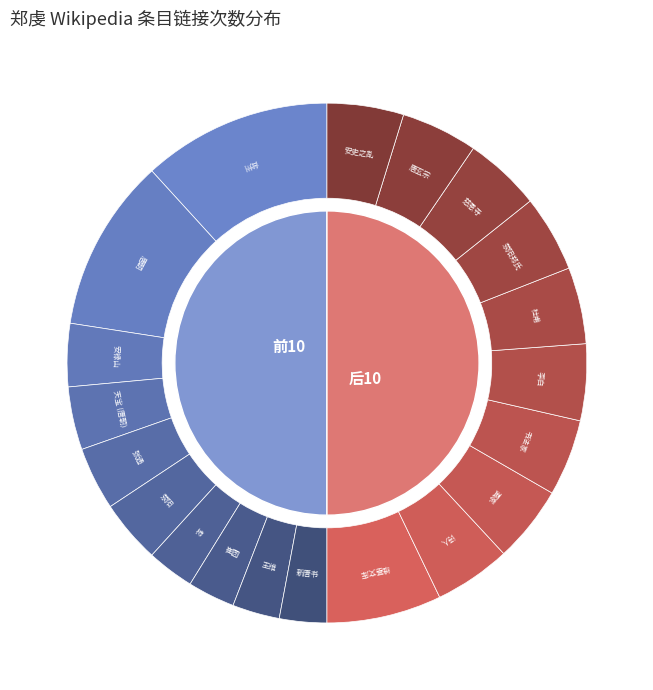

Does any single category account for the majority?

No